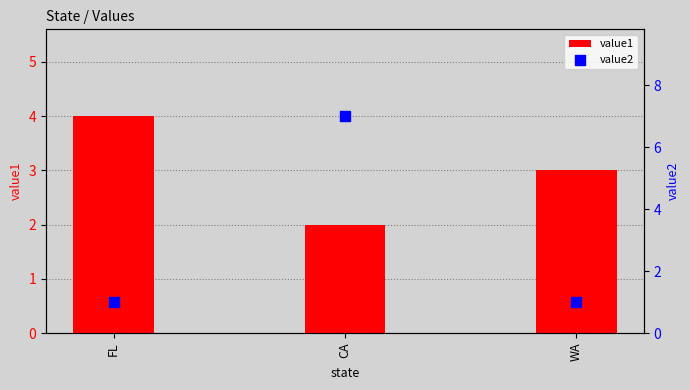

Is the value of value2 at FL greater than the value of value1 at CA?

No